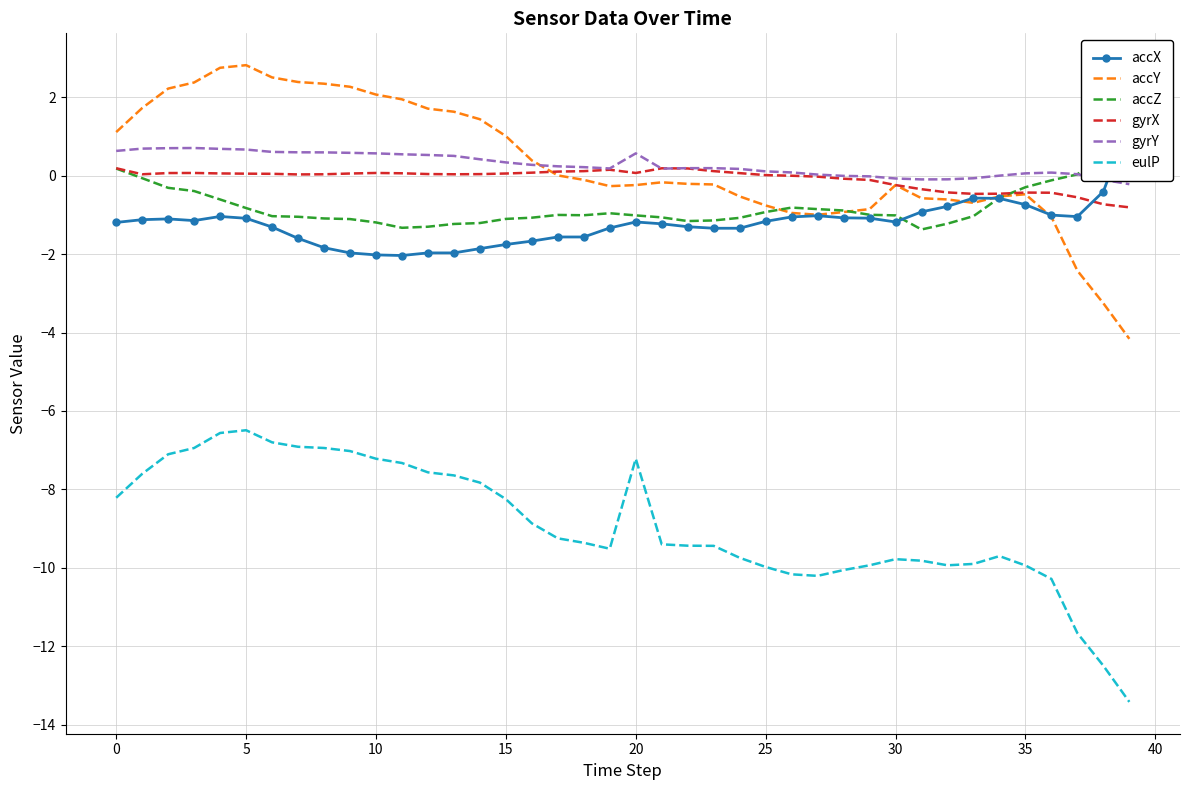

The accY series shows -0.2 at 20. True or false?

True